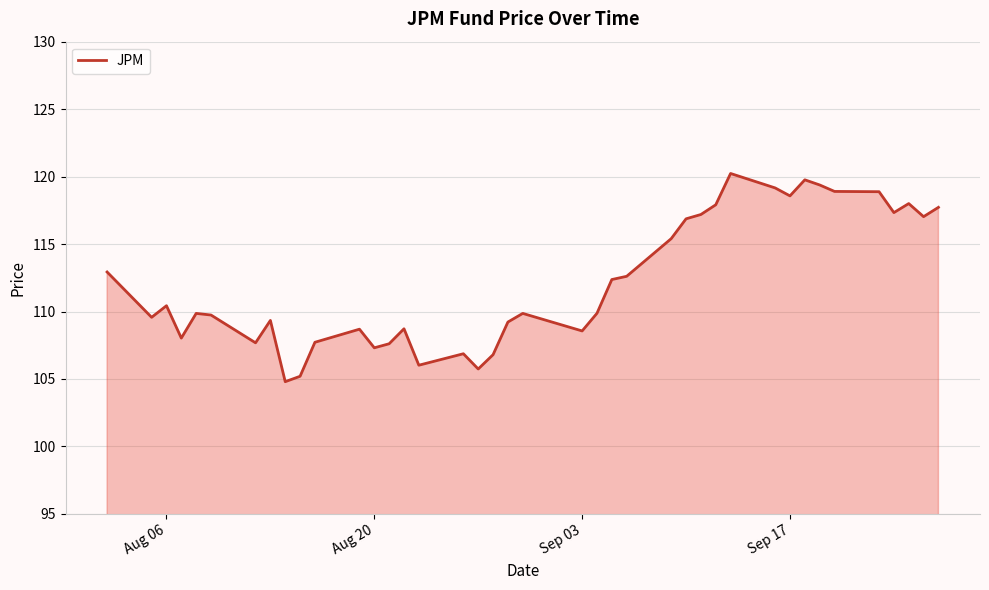

What is the maximum value shown in the chart?

120.2